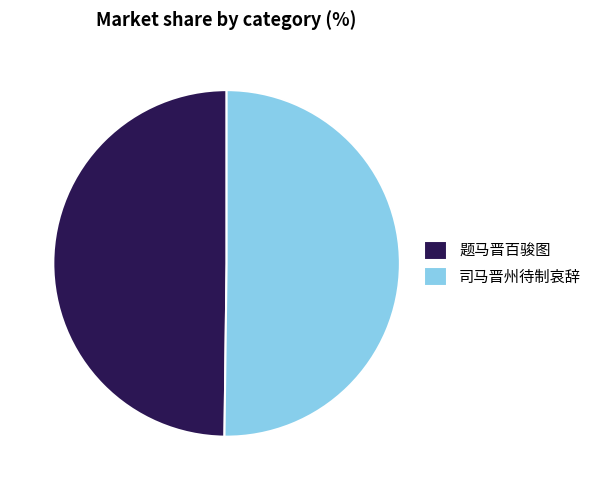

Do 司马晋州待制哀辞 and 题马晋百骏图 together represent more than half of the pie?

Yes